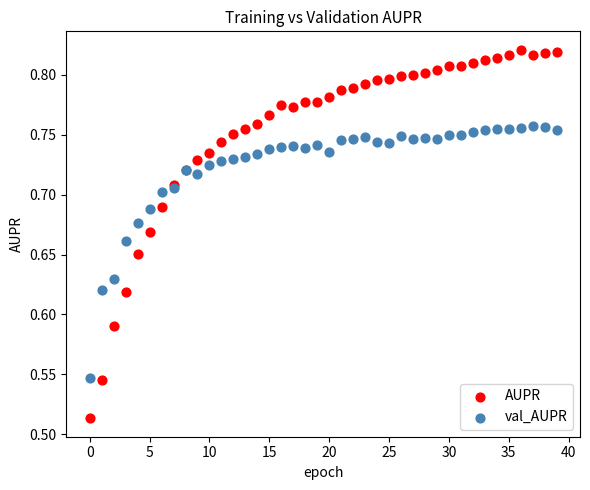

Which series reaches the maximum Y coordinate?

AUPR